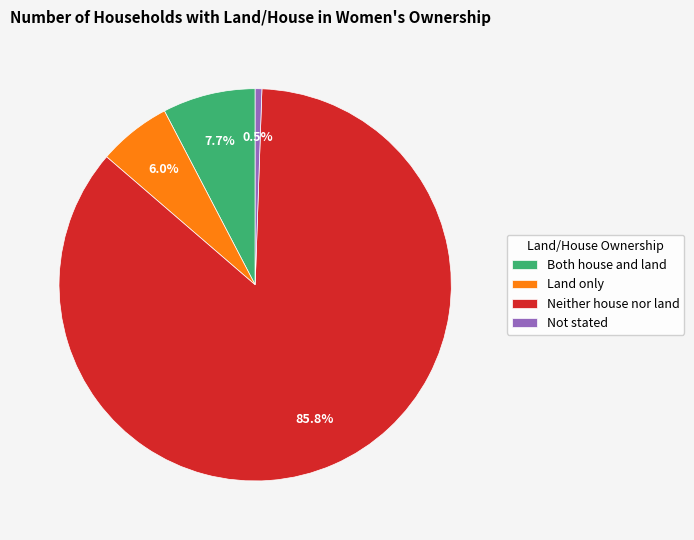

Between Land only and Not stated, which is larger?

Land only